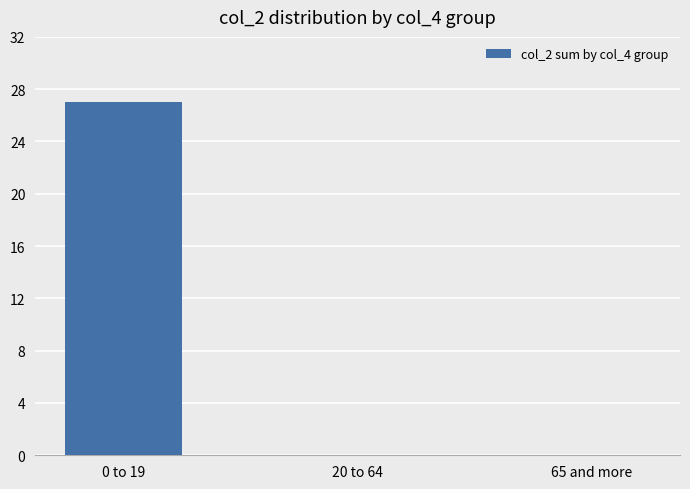

What is the sum of all values?

27